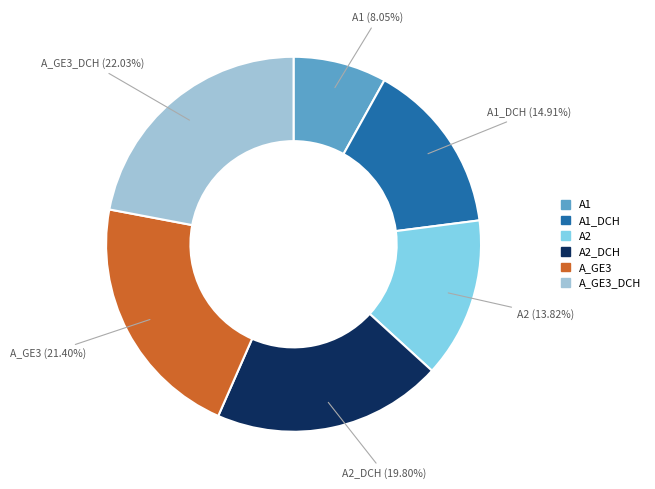

To the nearest percent, what is the difference between the largest and smallest slice percentages?

14%